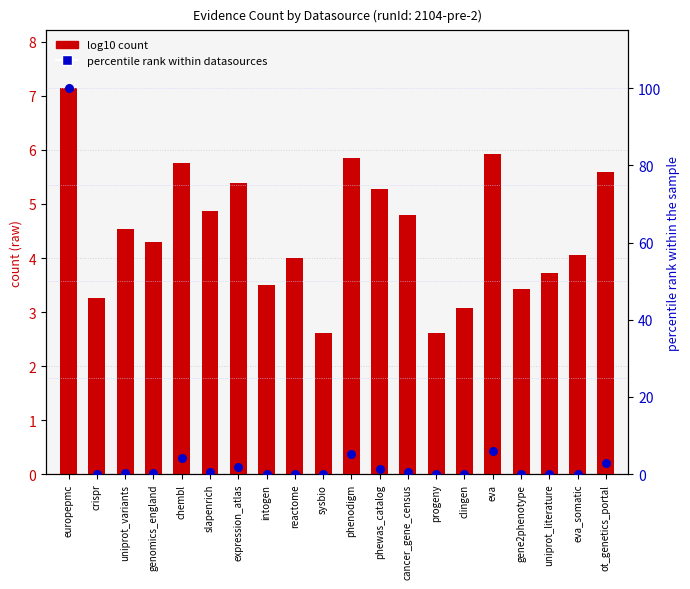

Which series reaches the maximum Y coordinate?

percentile rank within datasources